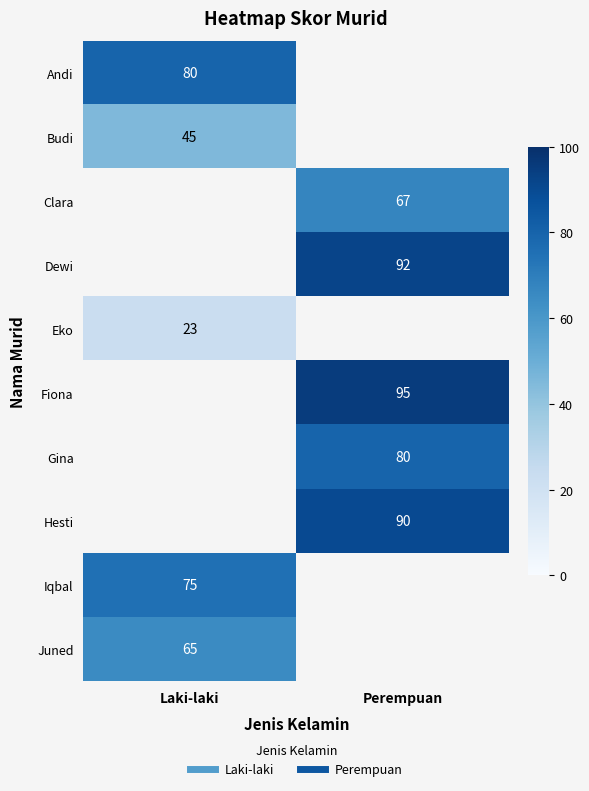

What is the minimum value shown in the chart?

23.0